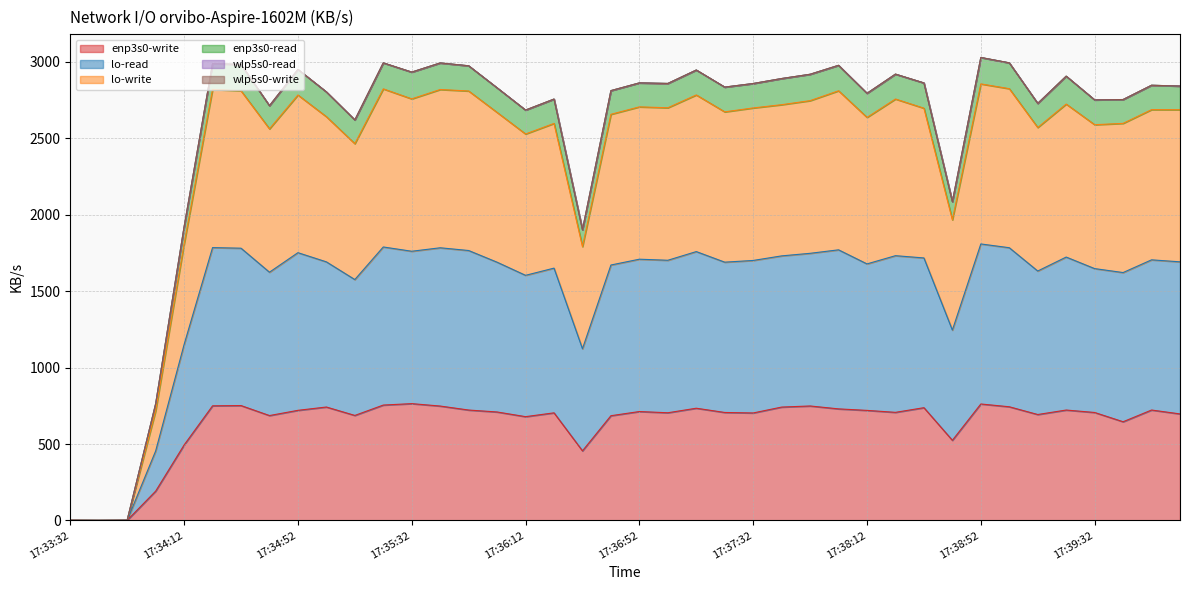

At which category is the sum across all series the highest?

17:38:52